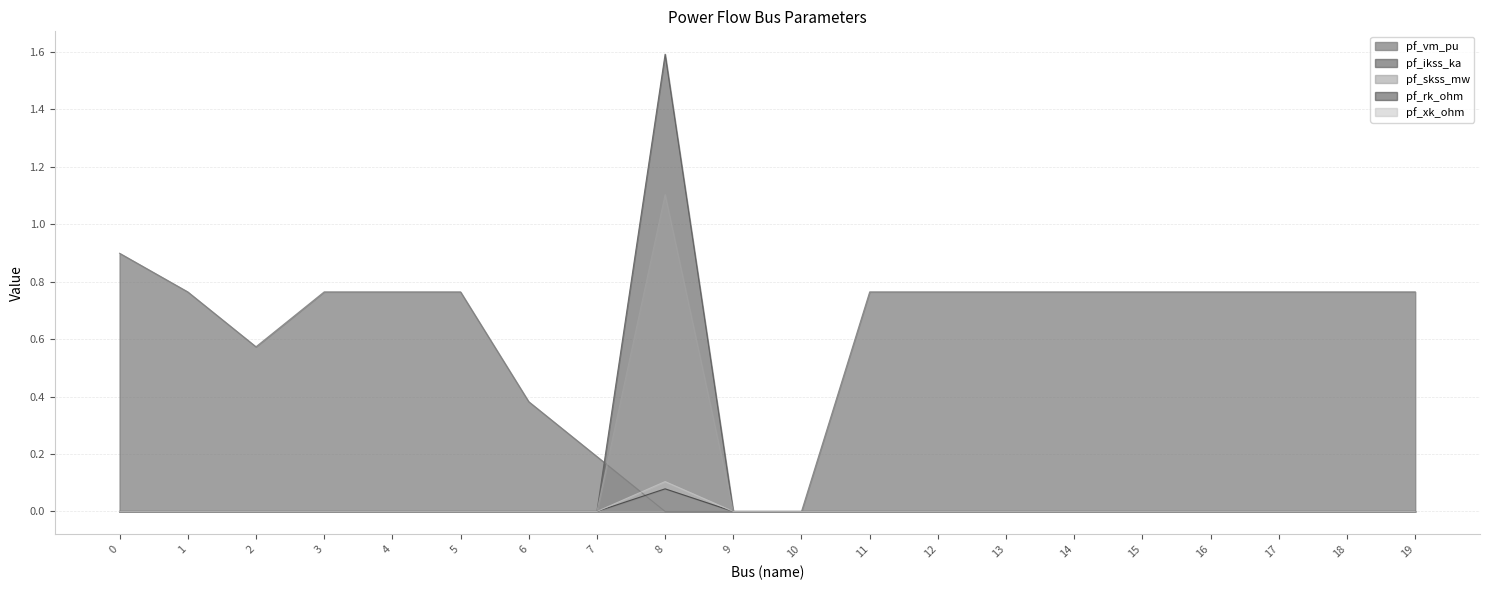

What is the sum of the pf_vm_pu values at 12 and 4?

1.5